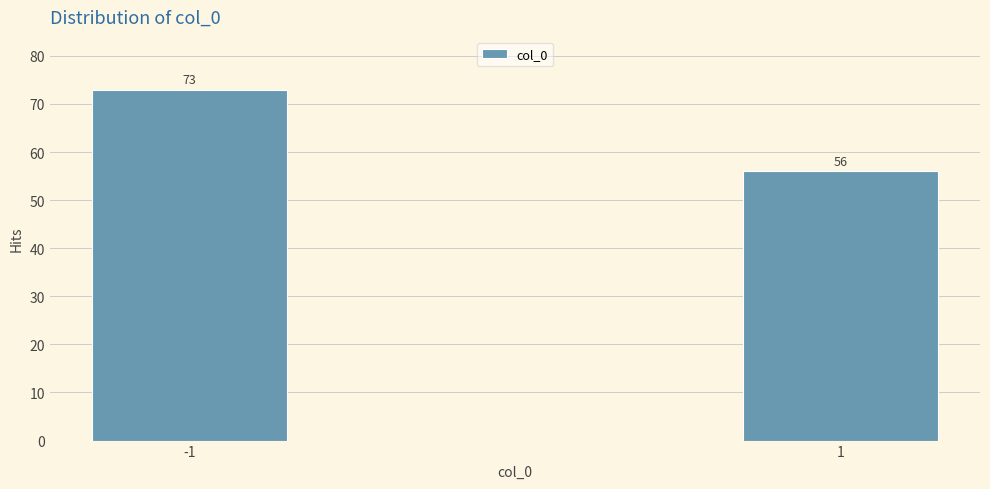

Reading left to right, list all the values displayed in this chart.

73	56